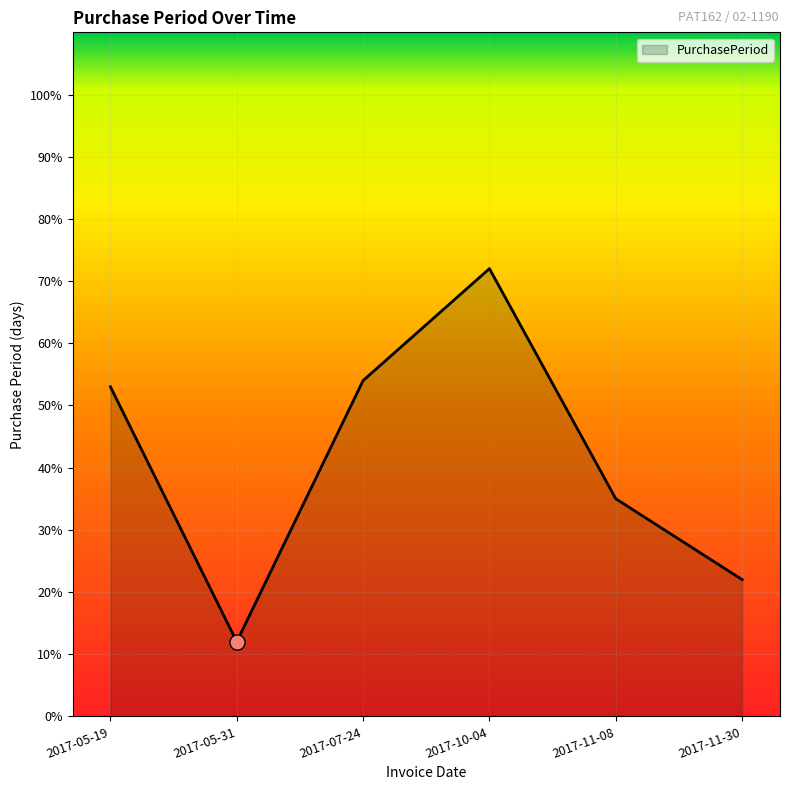

What is the change in value from 2017-05-19 to 2017-05-31?

-41